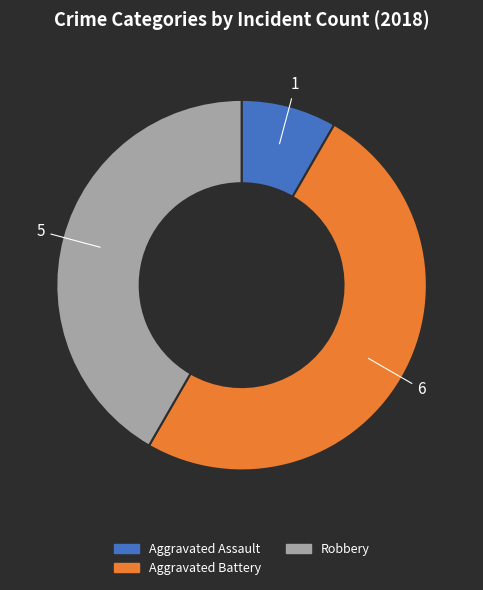

Combined, do Aggravated Battery and Aggravated Assault account for over 50%?

Yes